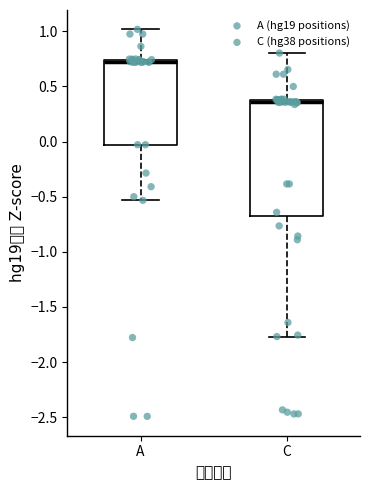

Which box's median line is the highest?

A